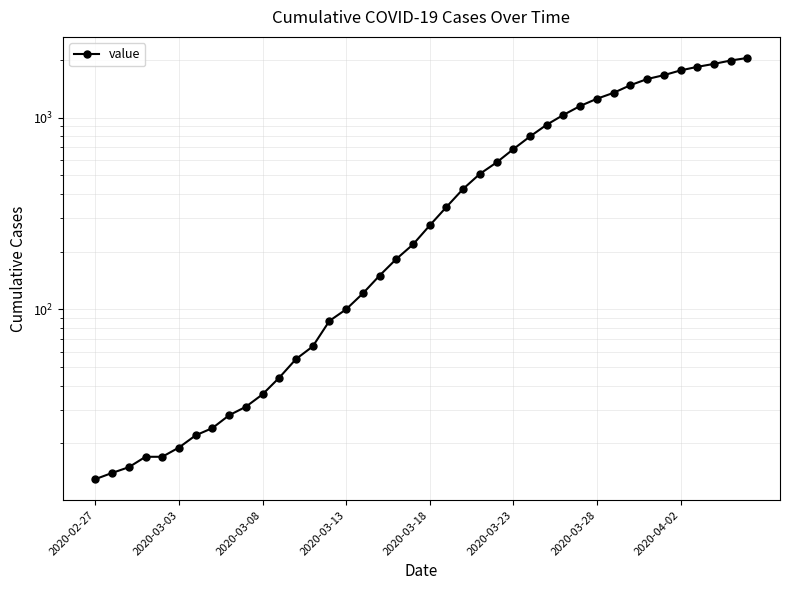

Reading left to right, transcribe all the data shown in this chart.

13	14	15	17	17	19	22	24	28	31	36	44	55	64	87	100	121	150	183	218	274	342	425	509	584	685	798	919	1034	1151	1255	1348	1477	1590	1666	1764	1841	1908	1987	2049